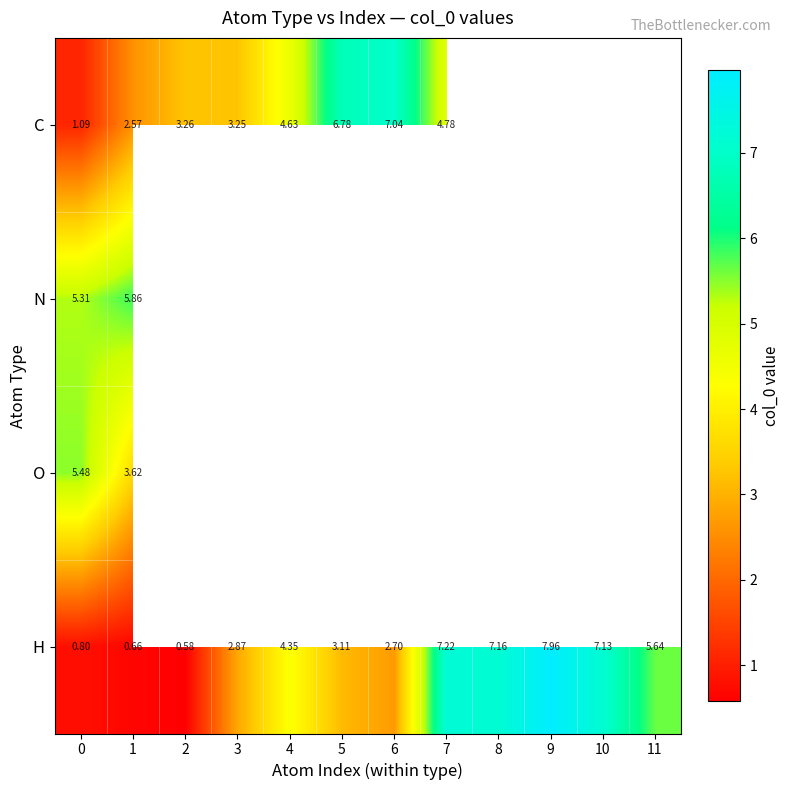

What is the maximum value shown in the chart?

8.0